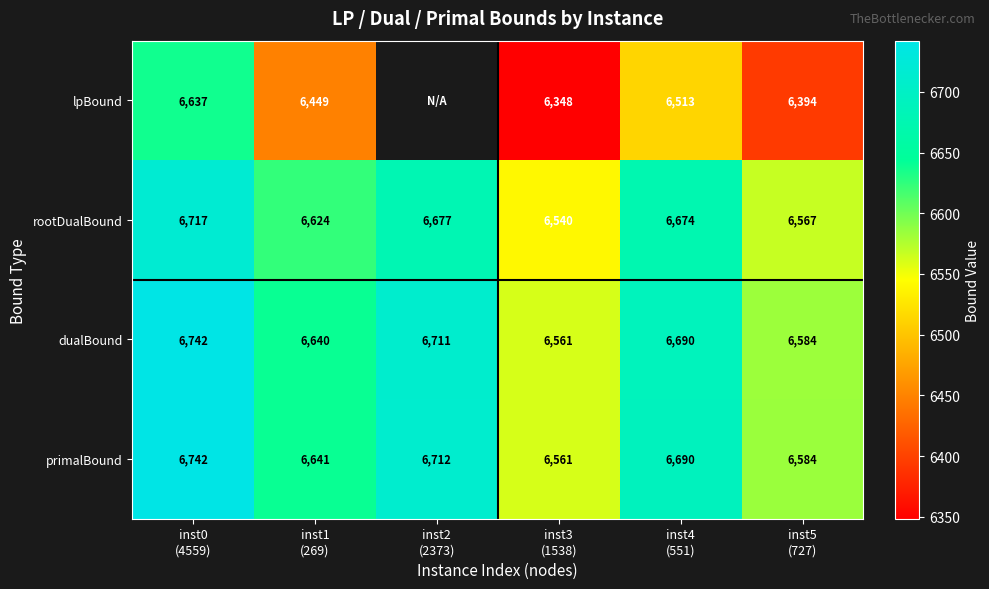

True or false: rootDualBound has a value of 6677.5 at inst2 (2373).

True